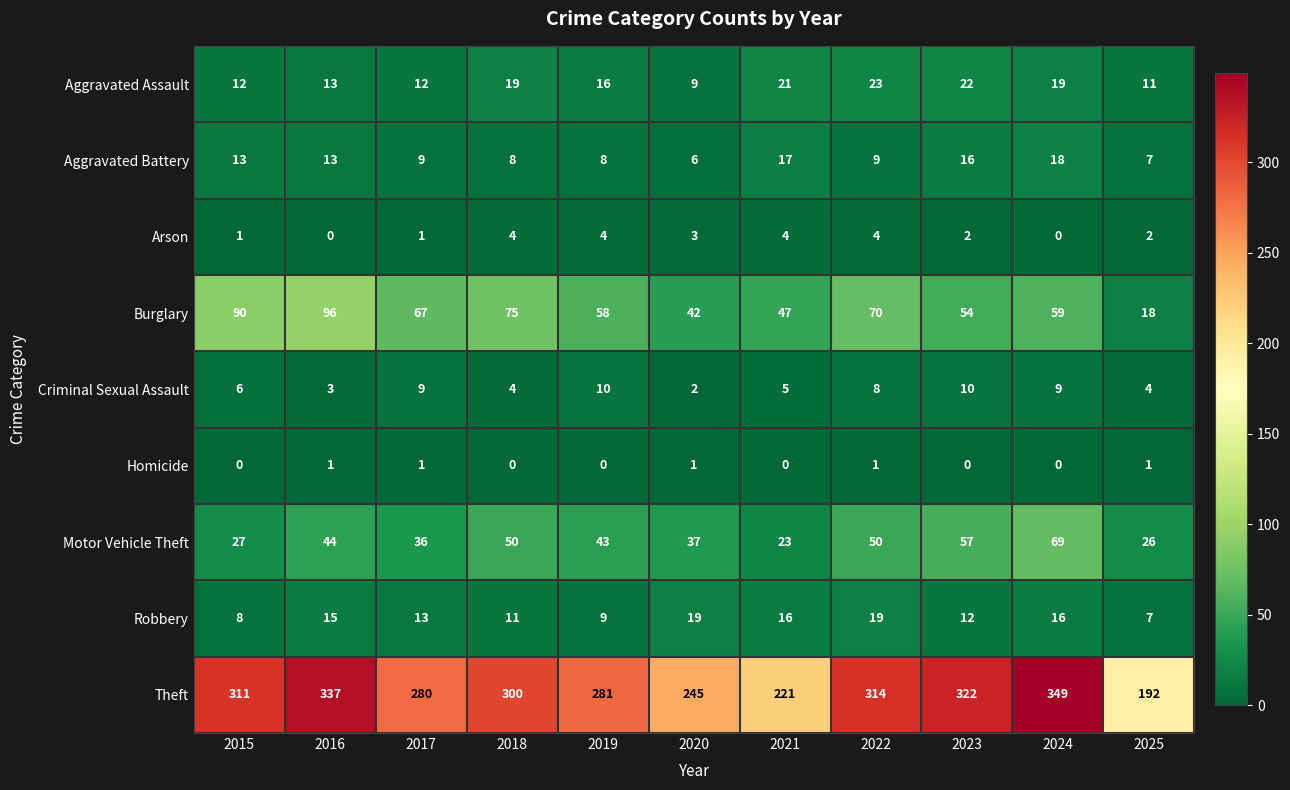

What is the approximate value of Criminal Sexual Assault at 2023?

10